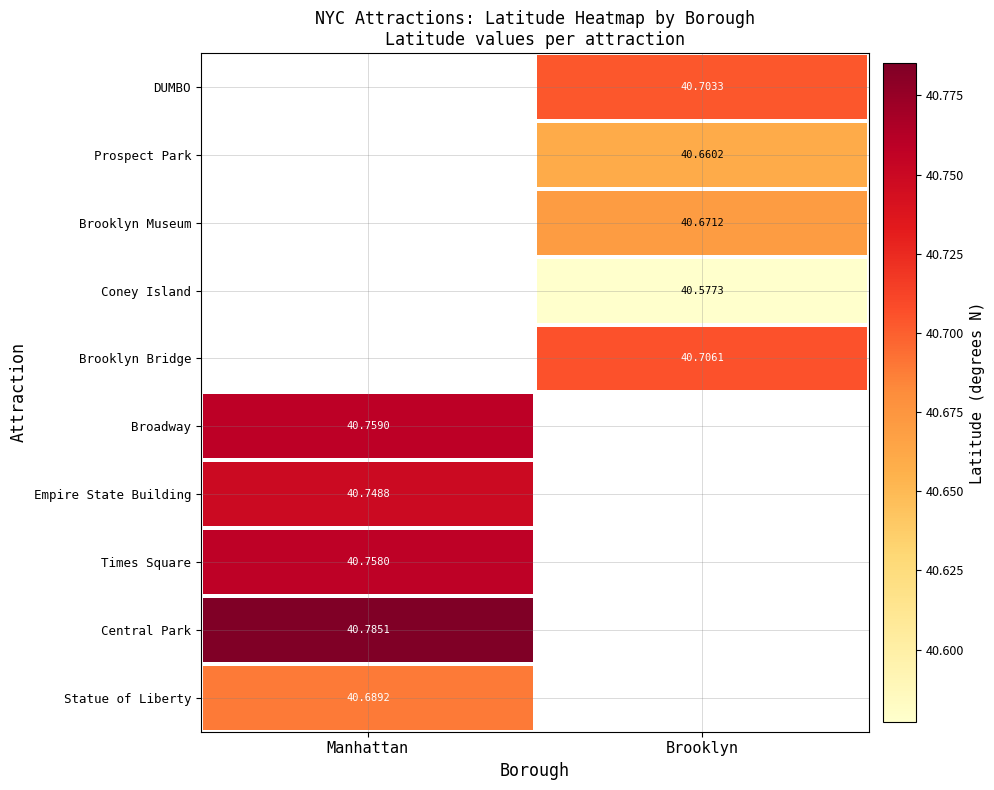

List the labels in order of Brooklyn Museum value, largest first.

Manhattan, Brooklyn